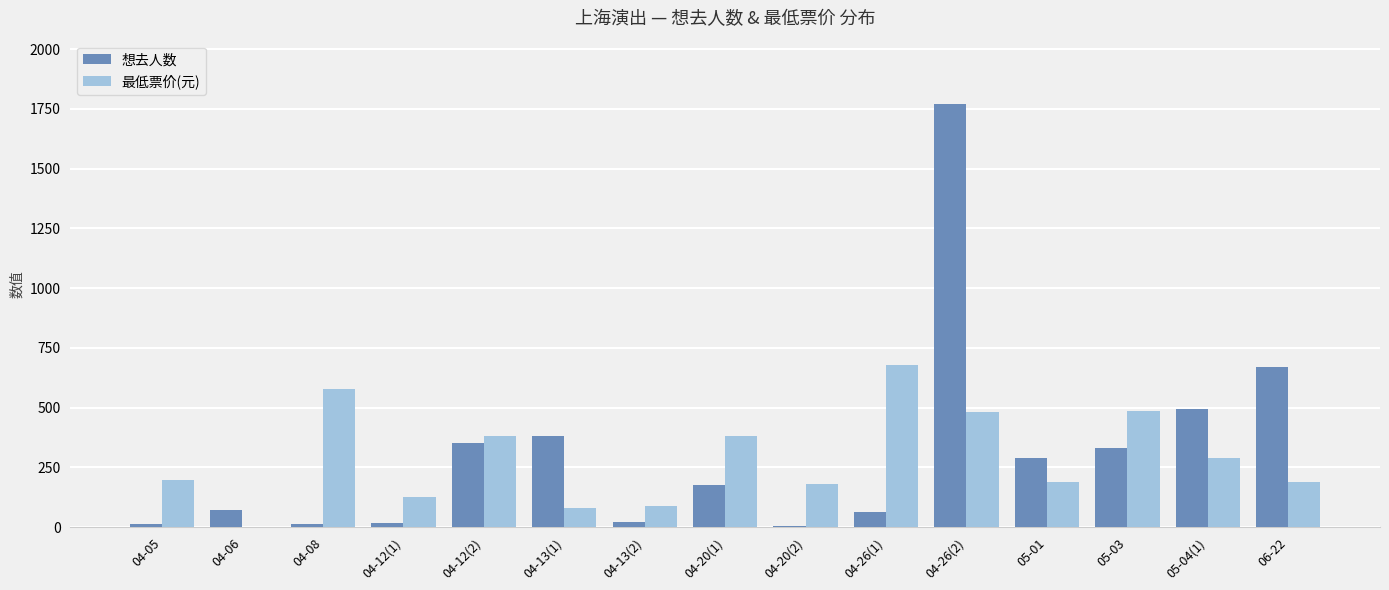

Count the number of data series in this chart.

2